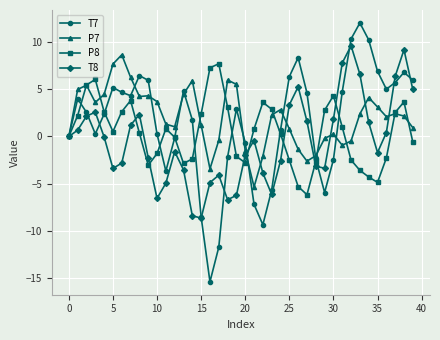

What is the difference between the maximum and minimum values in the P7 series?

14.0